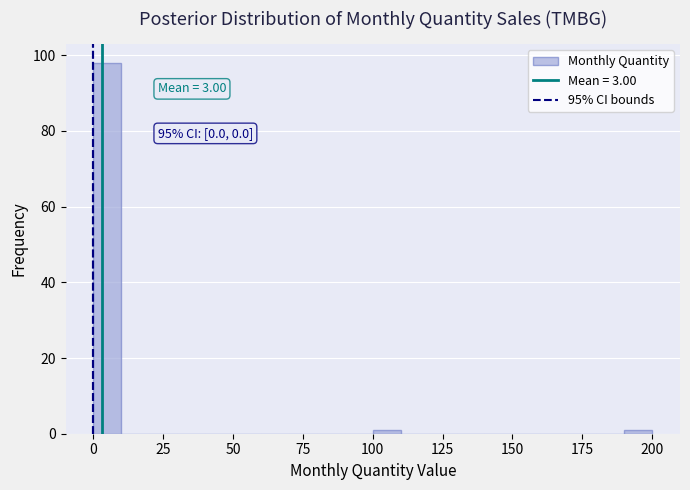

Read against the x-axis, roughly where is the centre of the tallest bar?

5